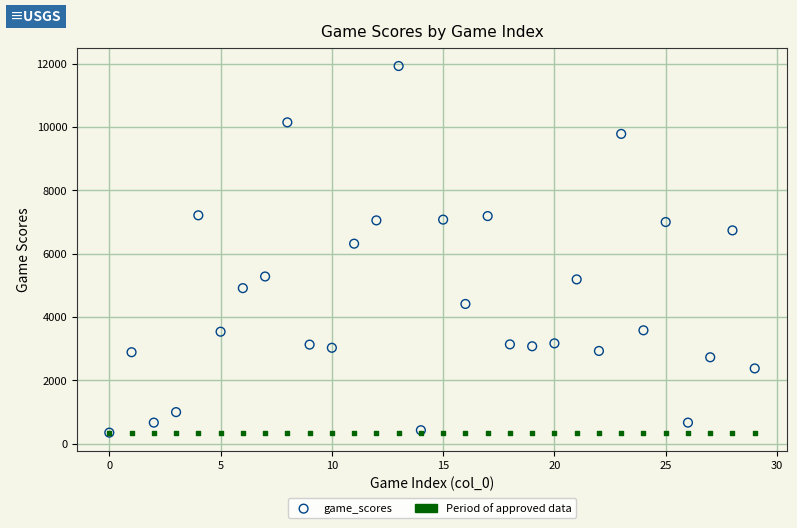

In the game_scores series, what Y value is closest to 6138?

6316